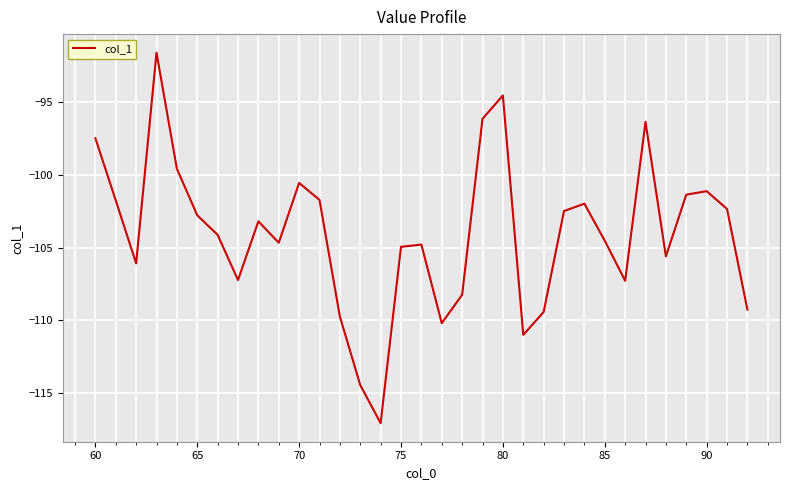

What is the minimum value shown in the chart?

-117.1